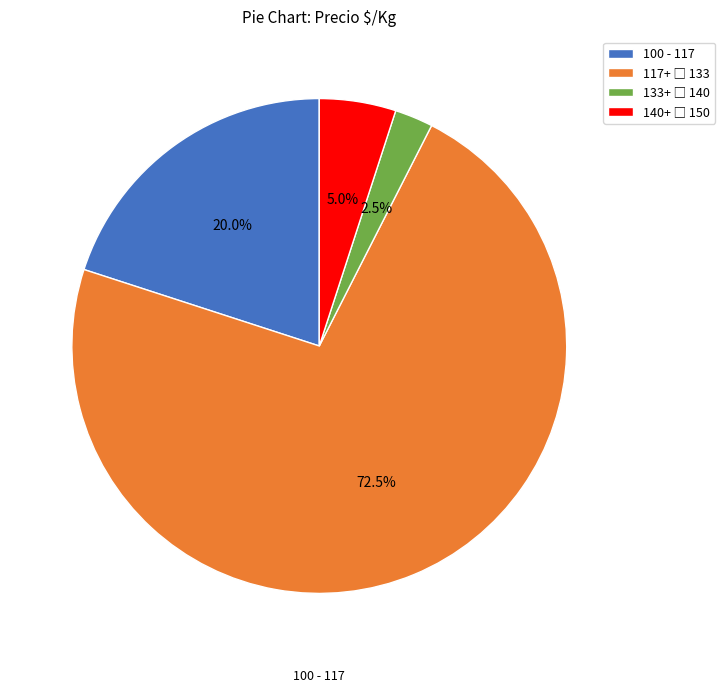

What percentage is NOT represented by 100 - 117?

80.0%